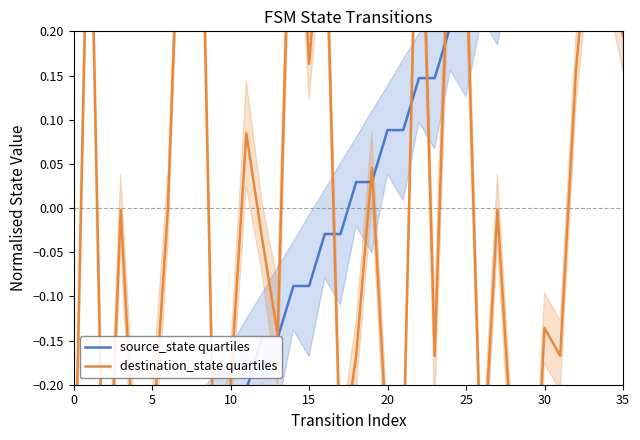

Which series has the largest range (max minus min)?

destination_state quartiles